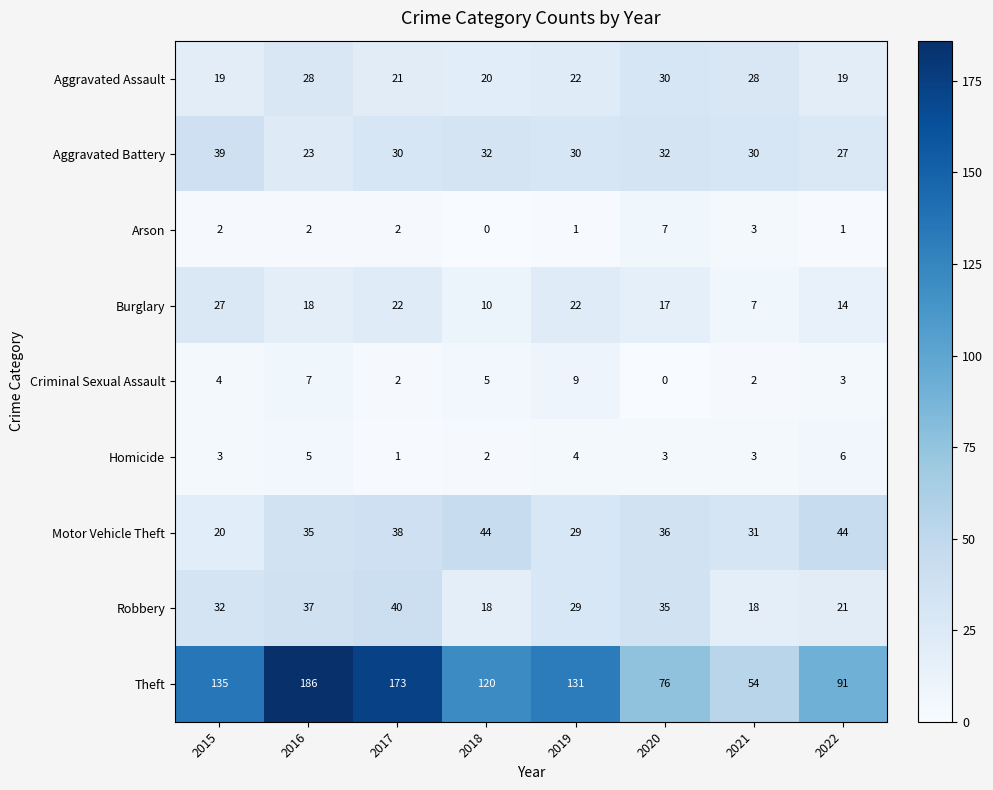

List the labels in order of Theft value, smallest first.

2021, 2020, 2022, 2018, 2019, 2015, 2017, 2016